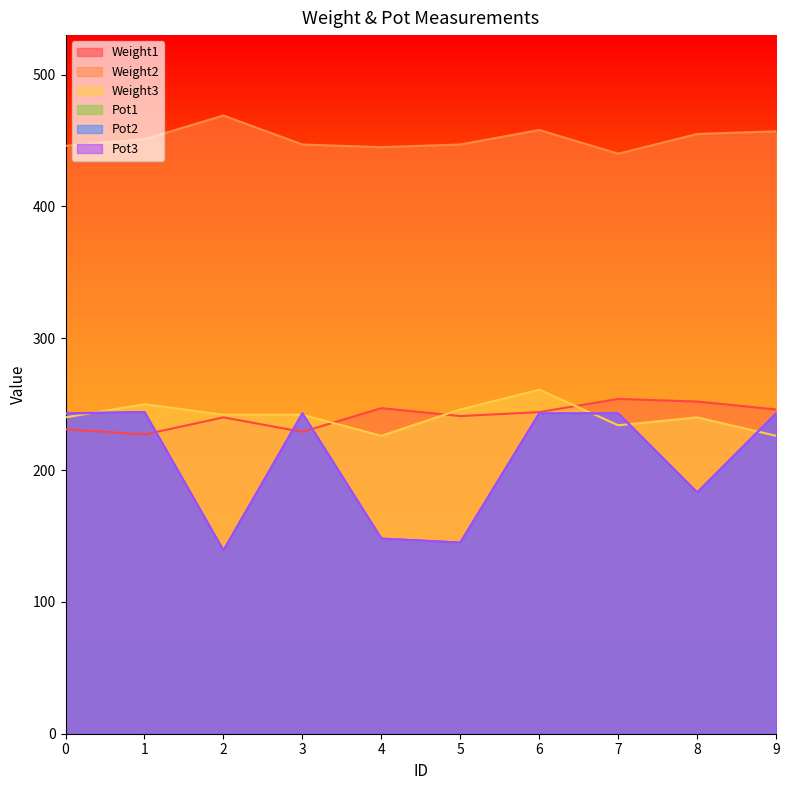

Reading left to right, list all the values displayed in this chart.

Weight1: 231	227	240	229	247	241	244	254	252	246
Weight2: 446	451	469	447	445	447	458	440	455	457
Weight3: 240	250	242	242	226	246	261	234	240	226
Pot1: 243	244	139	243	148	145	243	243	183	243
Pot2: 243	244	139	243	148	145	243	243	183	243
Pot3: 243	244	139	243	148	145	243	243	183	243